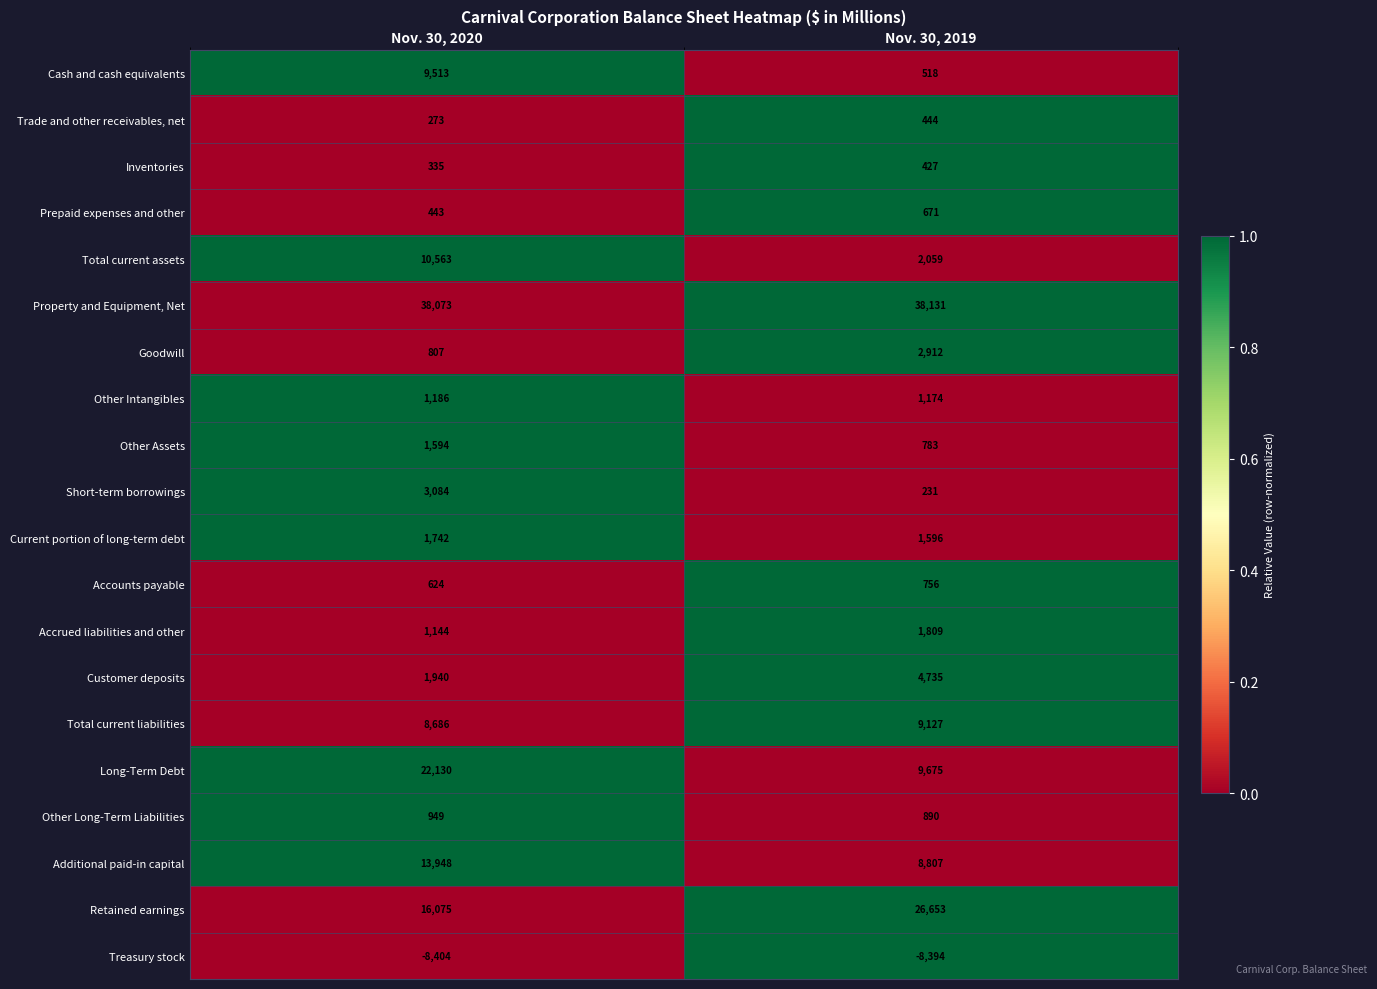

Is it true that Treasury stock equals -12647 at Nov. 30, 2019?

False